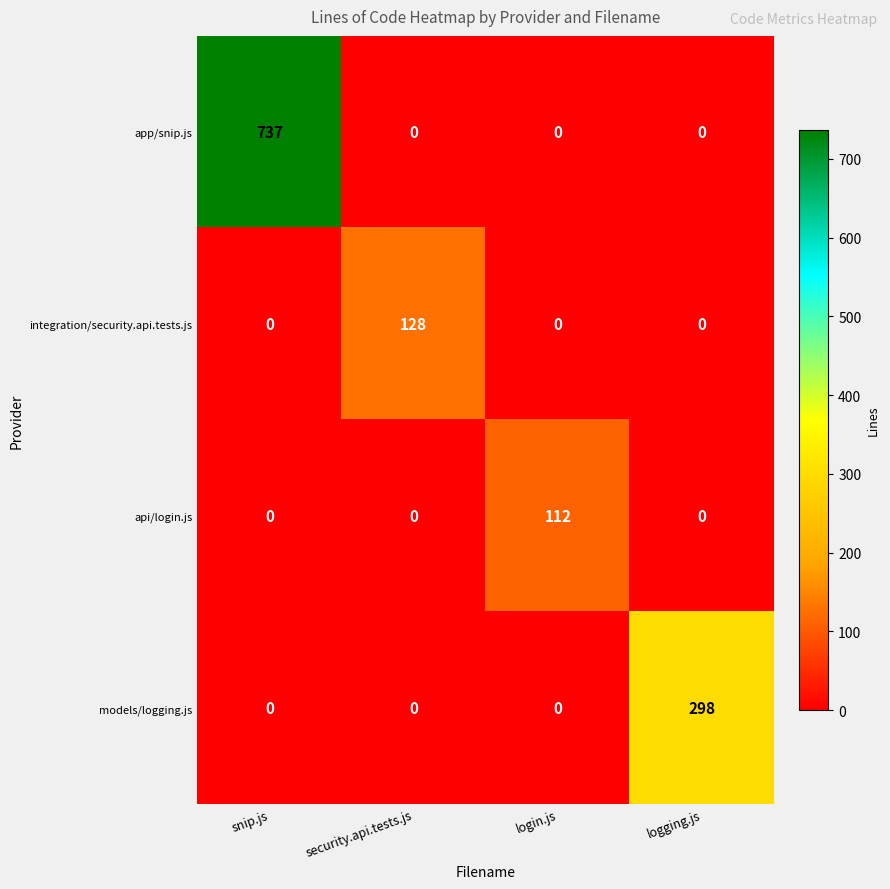

Which label corresponds to the largest value in the chart?

snip.js